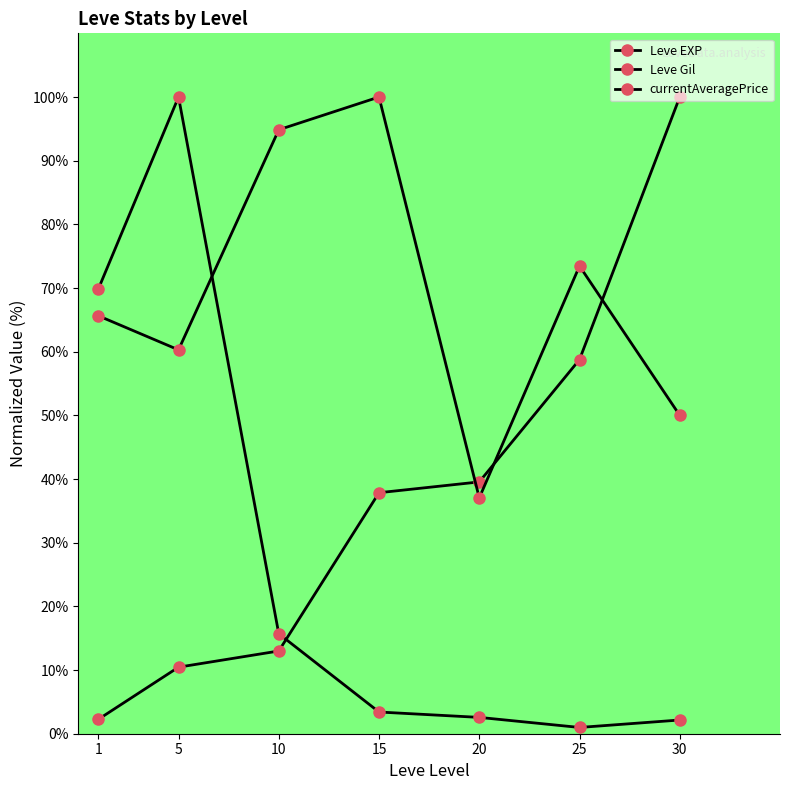

What is the spread (max minus min) of values at 1?

67.6